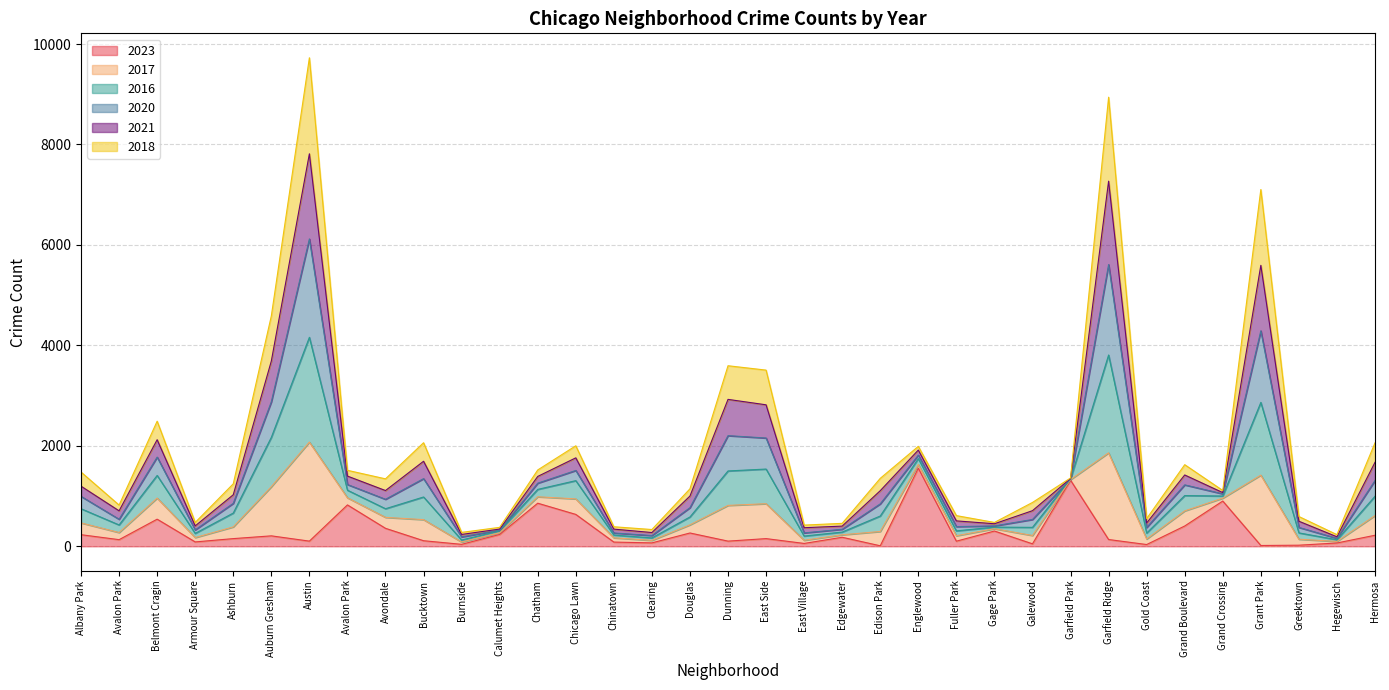

True or false: 2023 and 2017 intersect in this chart.

False